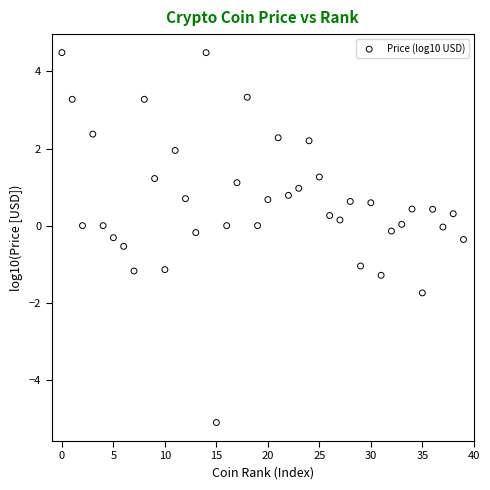

What is the range of Y values (max minus min)?

9.6